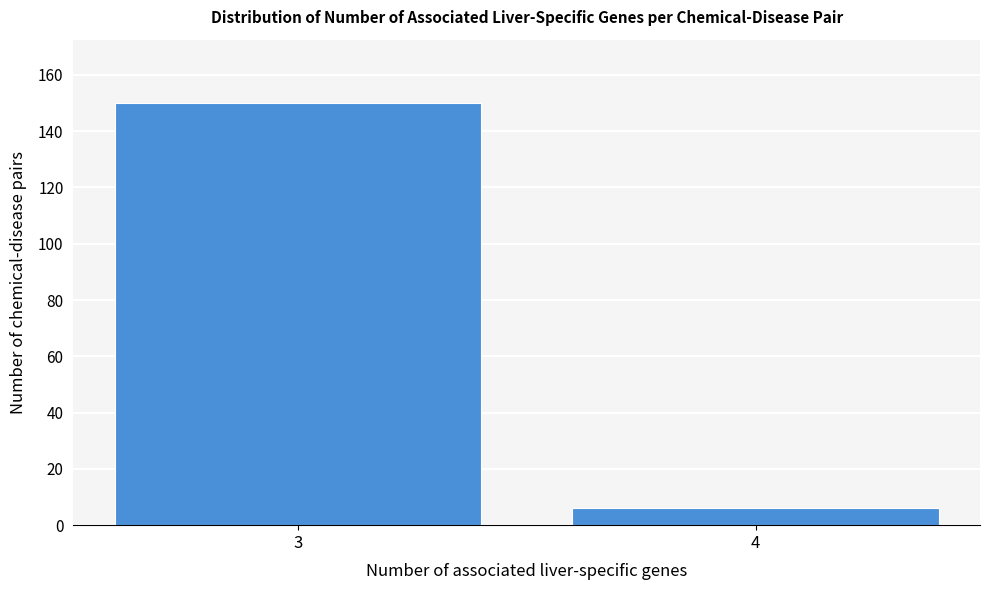

Reading left to right, list all the values displayed in this chart.

150	6